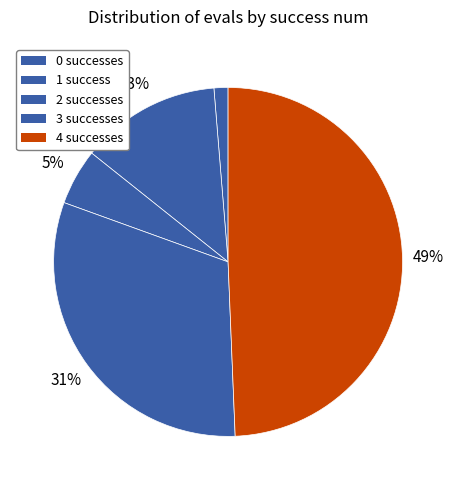

How many segments does this pie chart have?

5